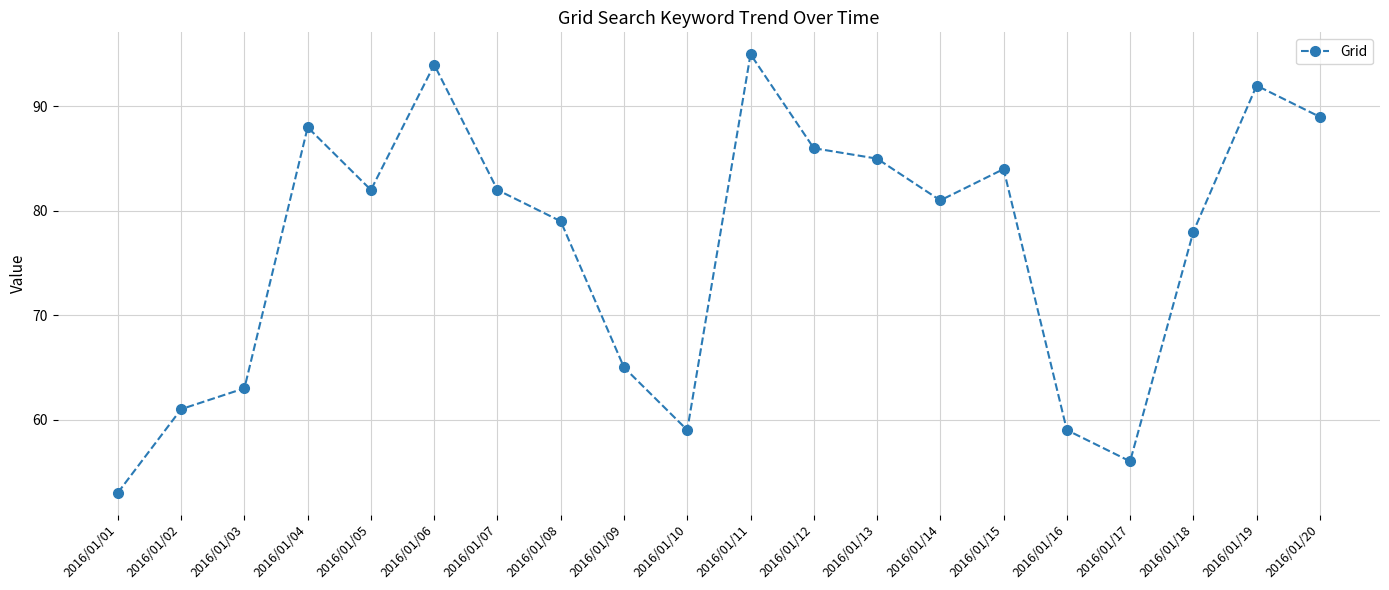

Reading right to left, transcribe all the data shown in this chart.

2016/01/20=89	2016/01/19=92	2016/01/18=78	2016/01/17=56	2016/01/16=59	2016/01/15=84	2016/01/14=81	2016/01/13=85	2016/01/12=86	2016/01/11=95	2016/01/10=59	2016/01/09=65	2016/01/08=79	2016/01/07=82	2016/01/06=94	2016/01/05=82	2016/01/04=88	2016/01/03=63	2016/01/02=61	2016/01/01=53